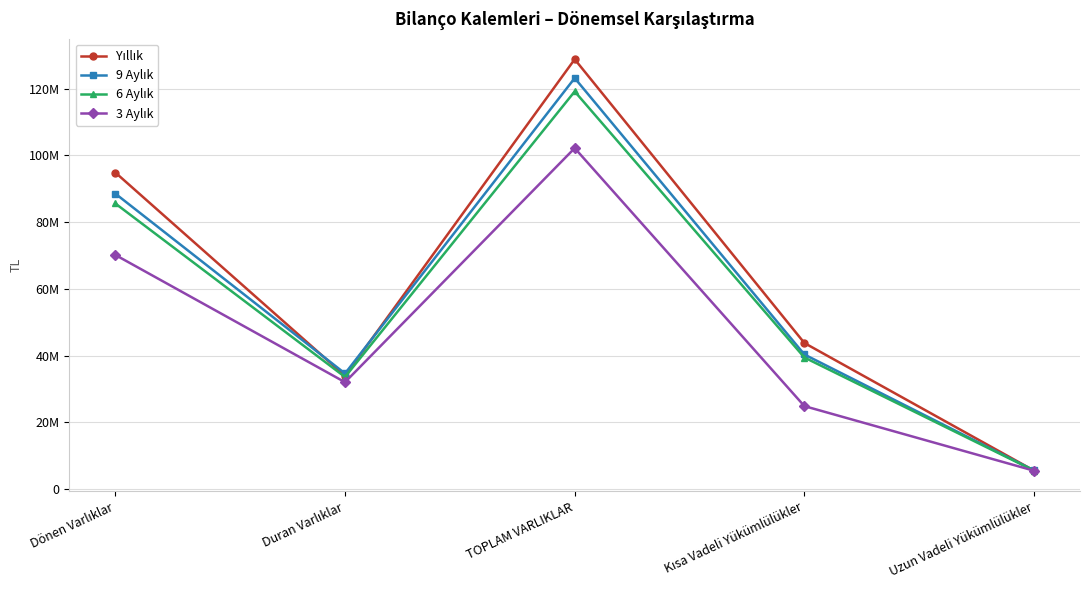

Where does the Yıllık series first go above 43782771?

Dönen Varlıklar